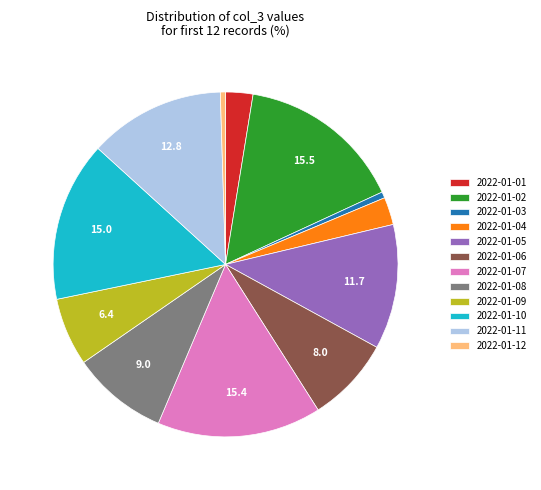

Does any single category account for the majority?

No